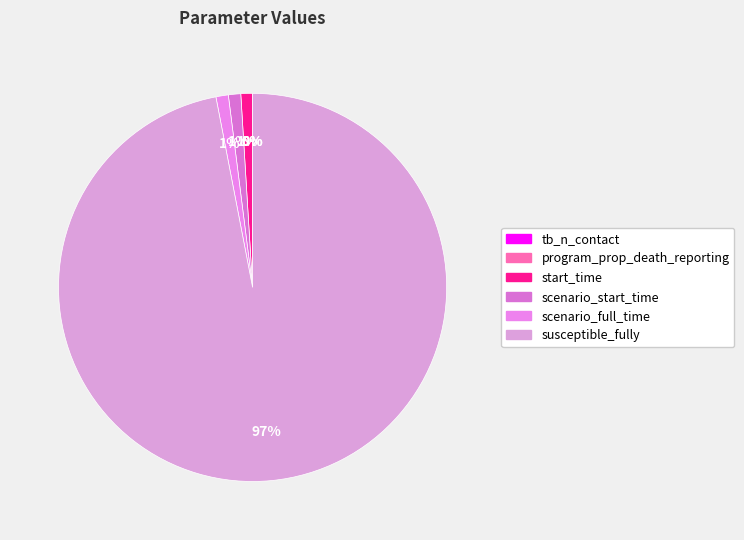

True or false: tb_n_contact accounts for 1% of the total.

False